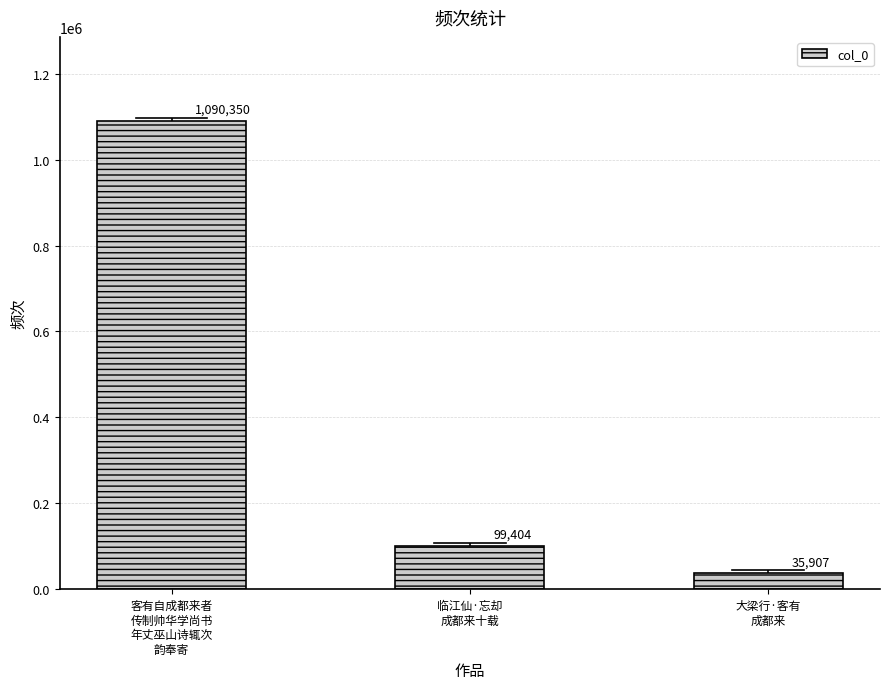

Which has a higher value, 客有自成都来者
传制帅华学尚书
年丈巫山诗辄次
韵奉寄 or 大梁行·客有
成都来?

客有自成都来者
传制帅华学尚书
年丈巫山诗辄次
韵奉寄